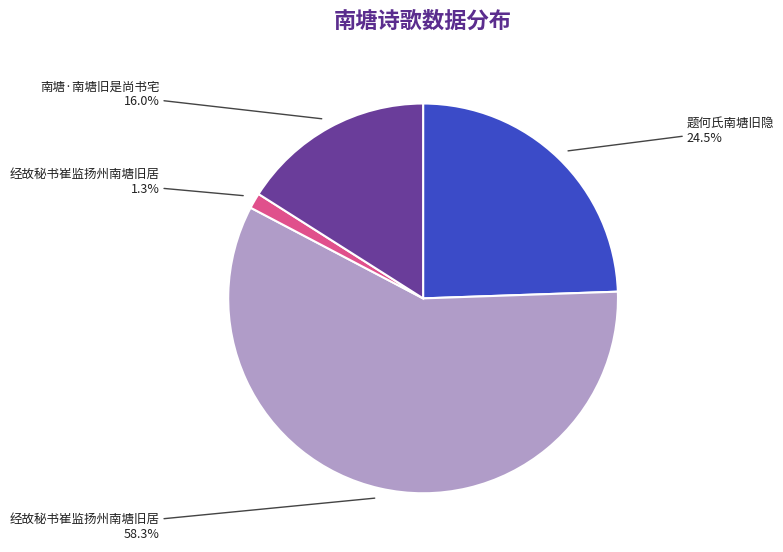

Is there a majority slice in this chart?

Yes